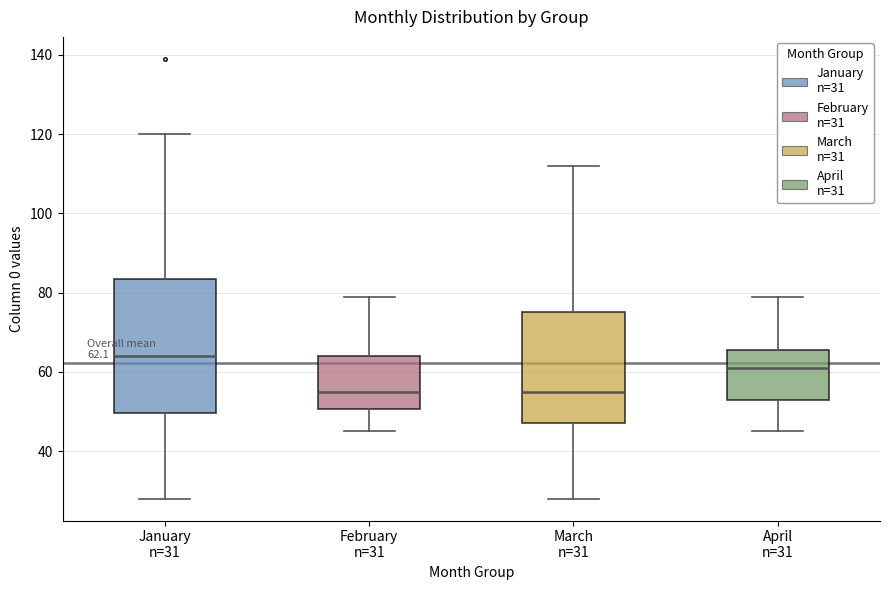

Comparing the boxes themselves (not the whiskers), which one is the tallest?

January n=31